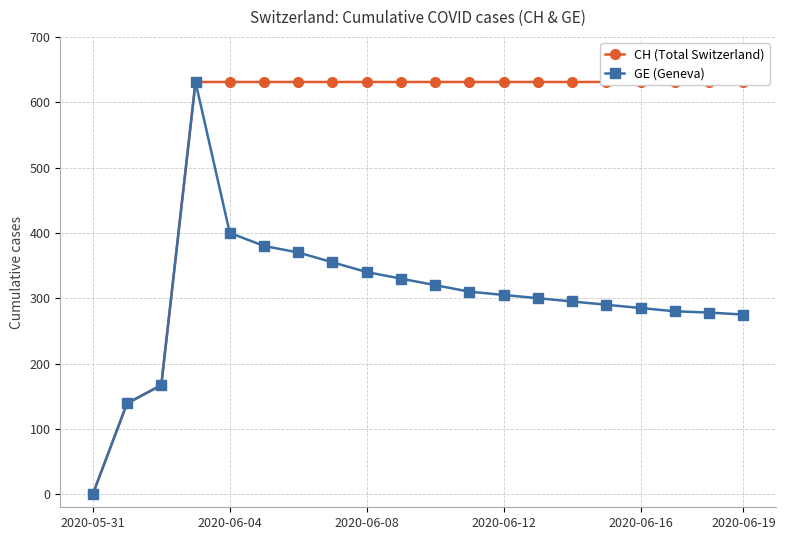

How many lines are shown in the chart?

2